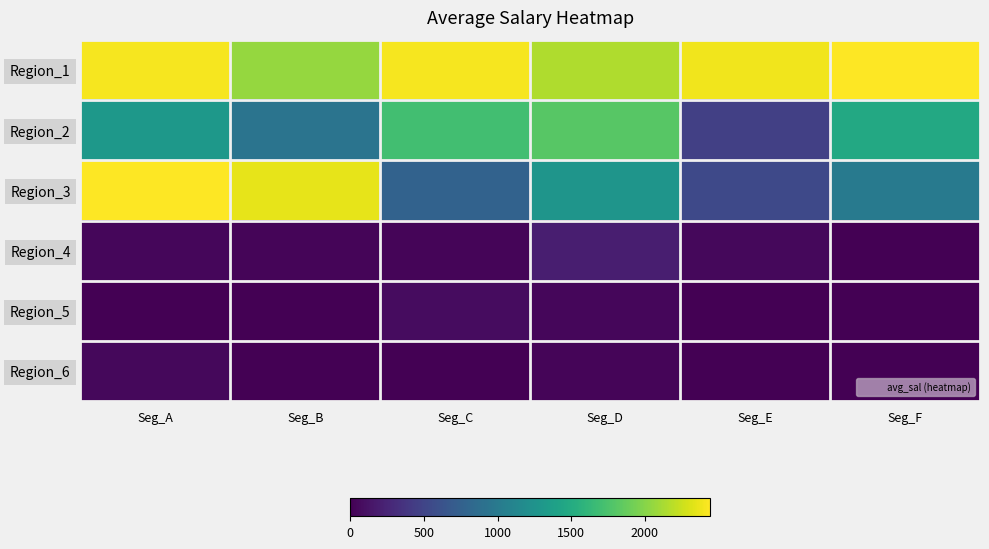

What is the spread (max minus min) of values at Seg_A?

2441.9